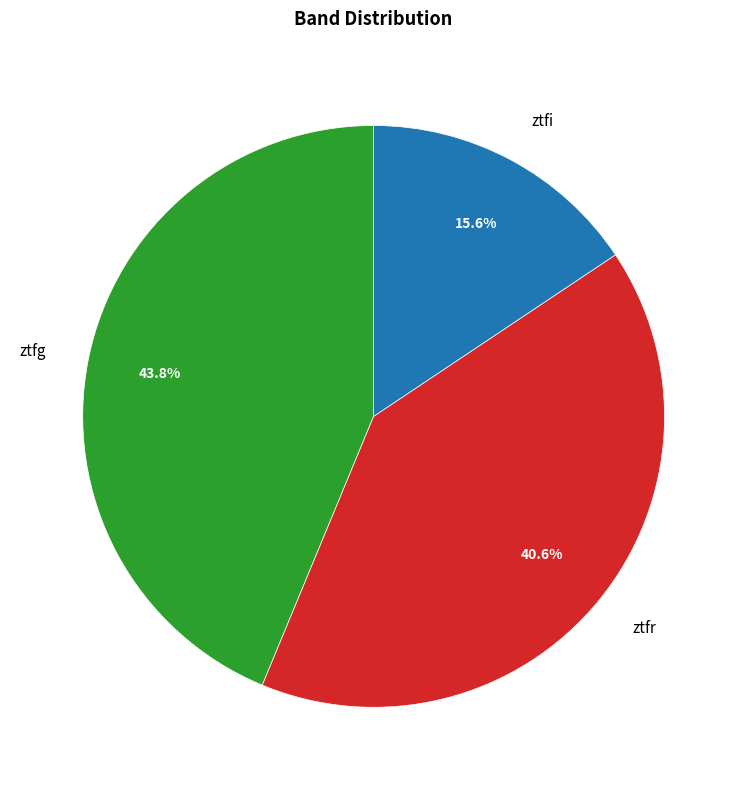

What is the largest slice in the pie chart?

ztfg